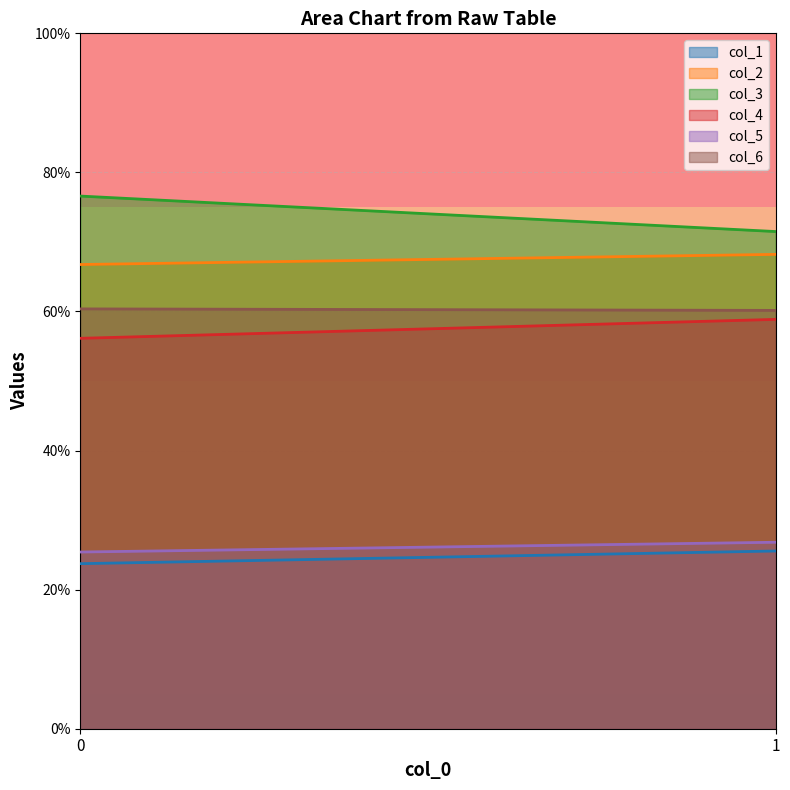

What are all the series names shown in the legend?

col_1, col_2, col_3, col_4, col_5, col_6